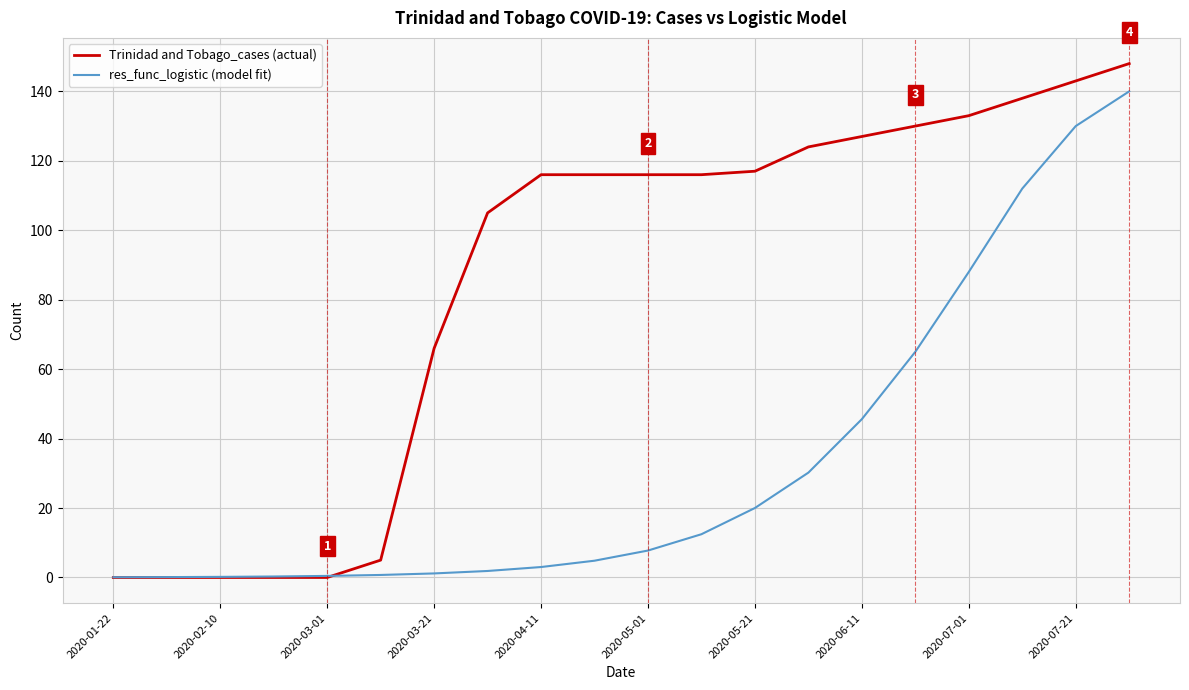

What is the sum of all Trinidad and Tobago_cases (actual) values?

1700.0